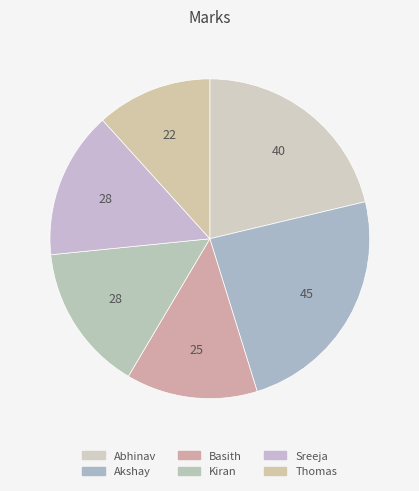

Count the number of slices in the pie.

6